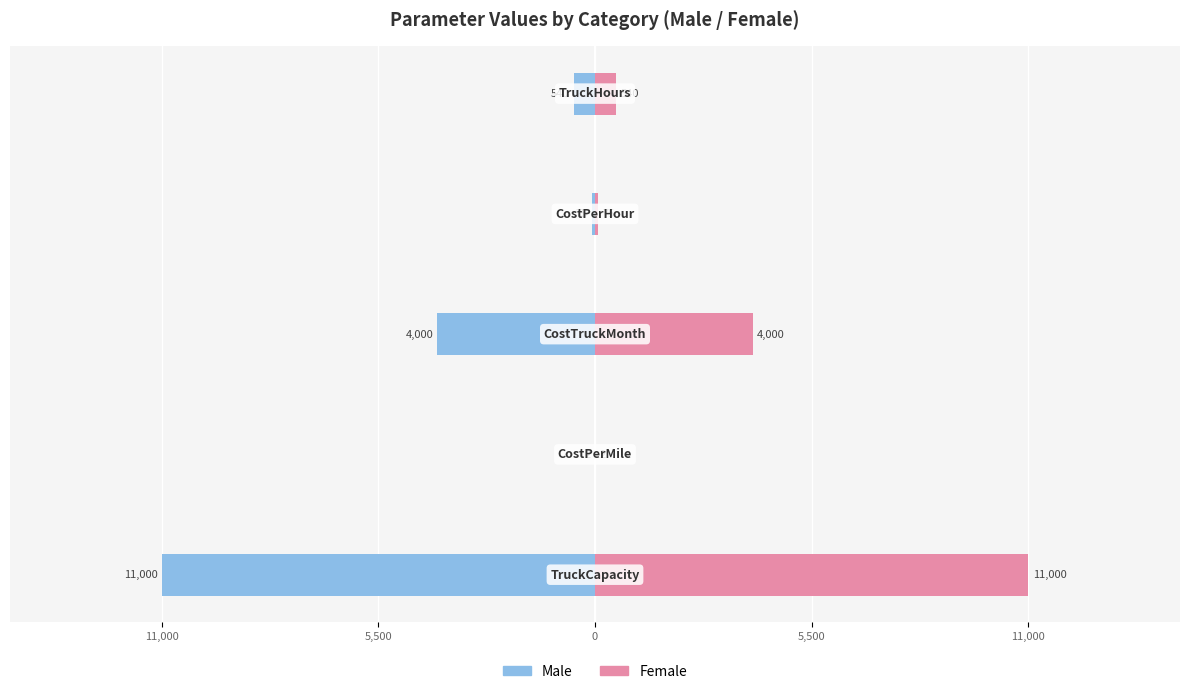

Reading right to left, what are all the values shown in this chart?

Male: 11,000=-540	5,500=-75	0=-4000	5,500=-2	11,000=-11000
Female: 11,000=540	5,500=75	0=4000	5,500=2	11,000=11000